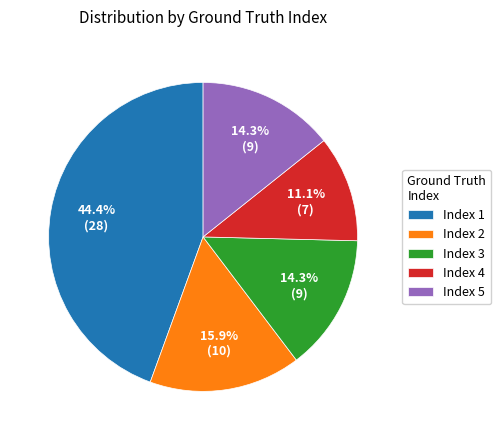

What portion of the pie excludes Index 2?

84.1%